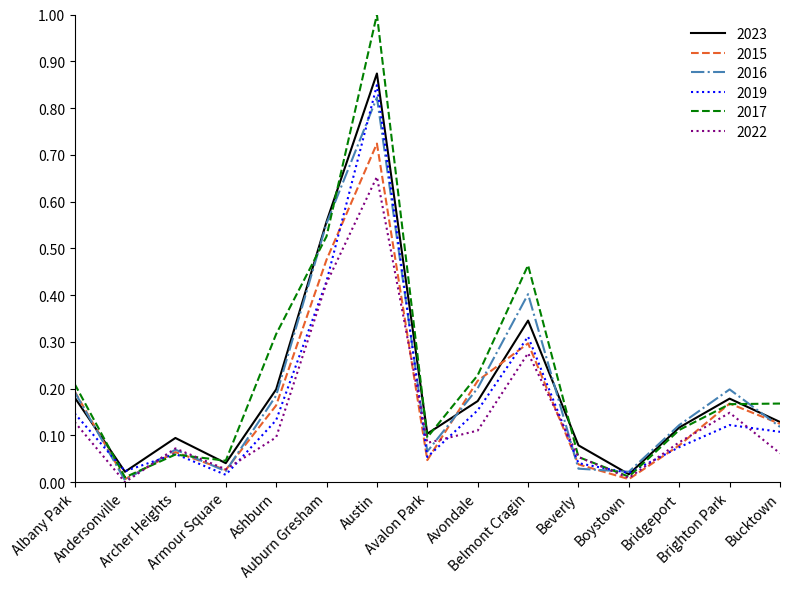

True or false: 2016 has more than 2 points higher than both neighbors.

True